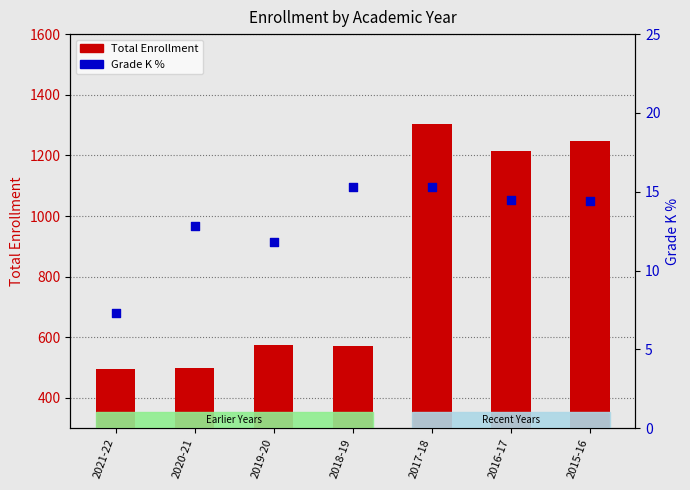

What are all the series names shown in the legend?

Total Enrollment, Grade K %